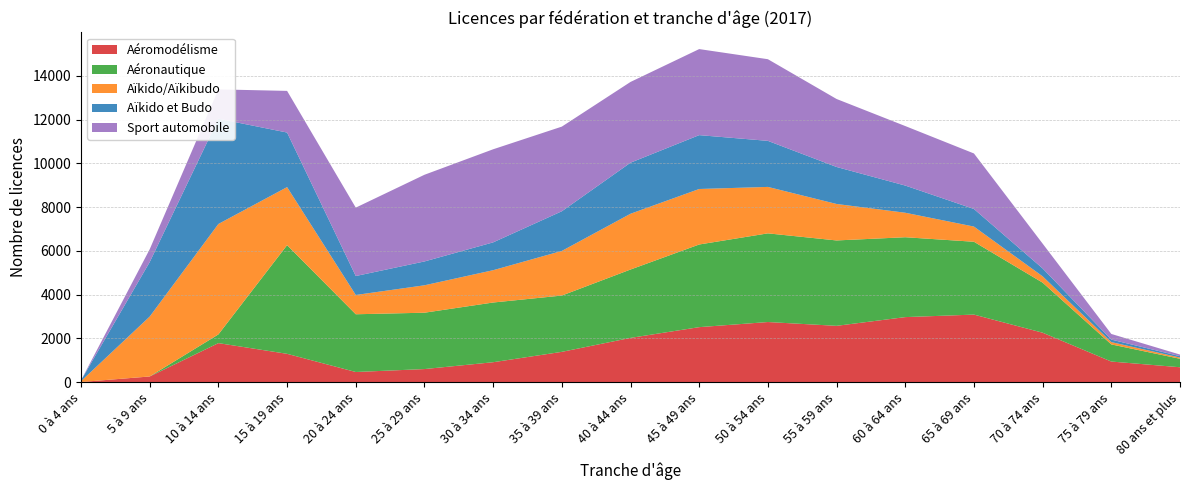

Reading right to left, transcribe all the data shown in this chart.

Aéromodélisme: 682	943	2261	3089	2974	2575	2749	2515	2024	1386	912	599	465	1296	1785	260	7
Aéronautique: 387	783	2288	3329	3651	3903	4053	3778	3125	2573	2729	2576	2639	4967	398	1	0
Aïkido/Aïkibudo: 56	105	289	694	1119	1667	2123	2537	2549	2040	1477	1253	881	2653	5048	2738	39
Aïkido et Budo: 64	115	361	804	1243	1691	2105	2462	2334	1813	1272	1090	867	2494	4811	2491	39
Sport automobile: 73	258	1134	2538	2720	3108	3732	3933	3691	3869	4255	3962	3126	1904	1341	586	0